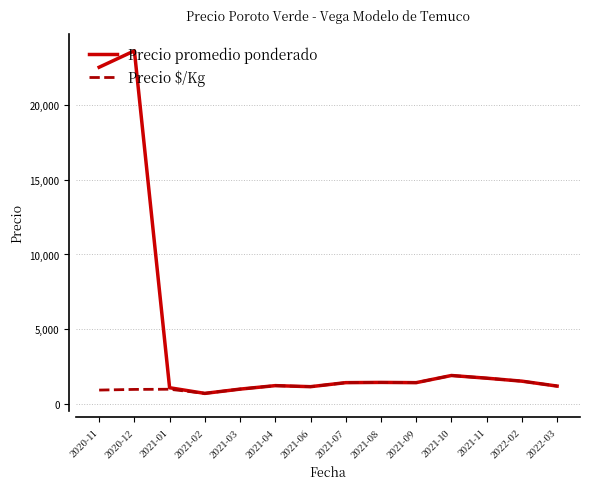

Which series has the widest spread of values?

Precio promedio ponderado